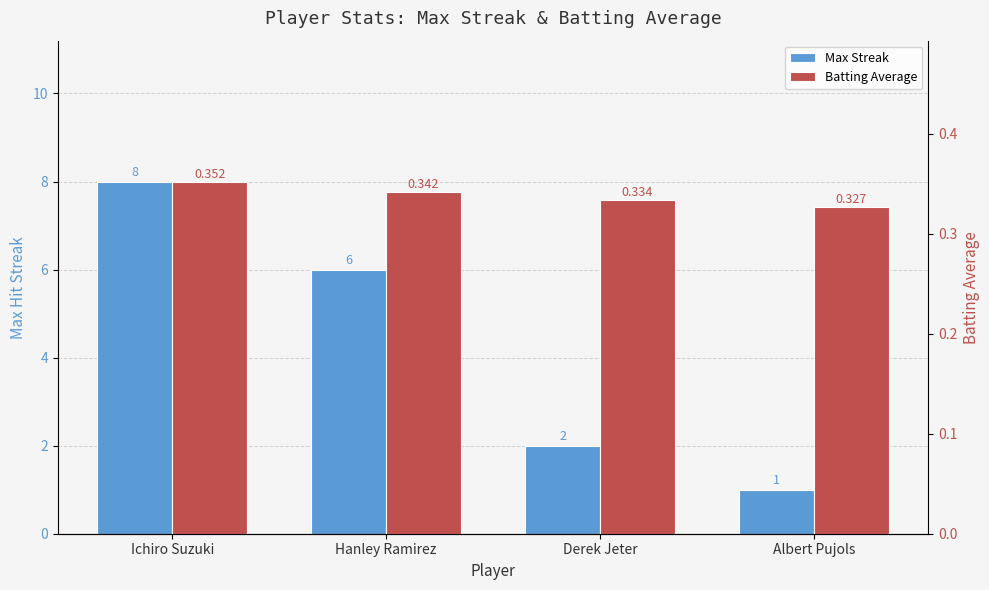

Rank the categories by Max Streak value from highest to lowest.

Ichiro Suzuki, Hanley Ramirez, Derek Jeter, Albert Pujols